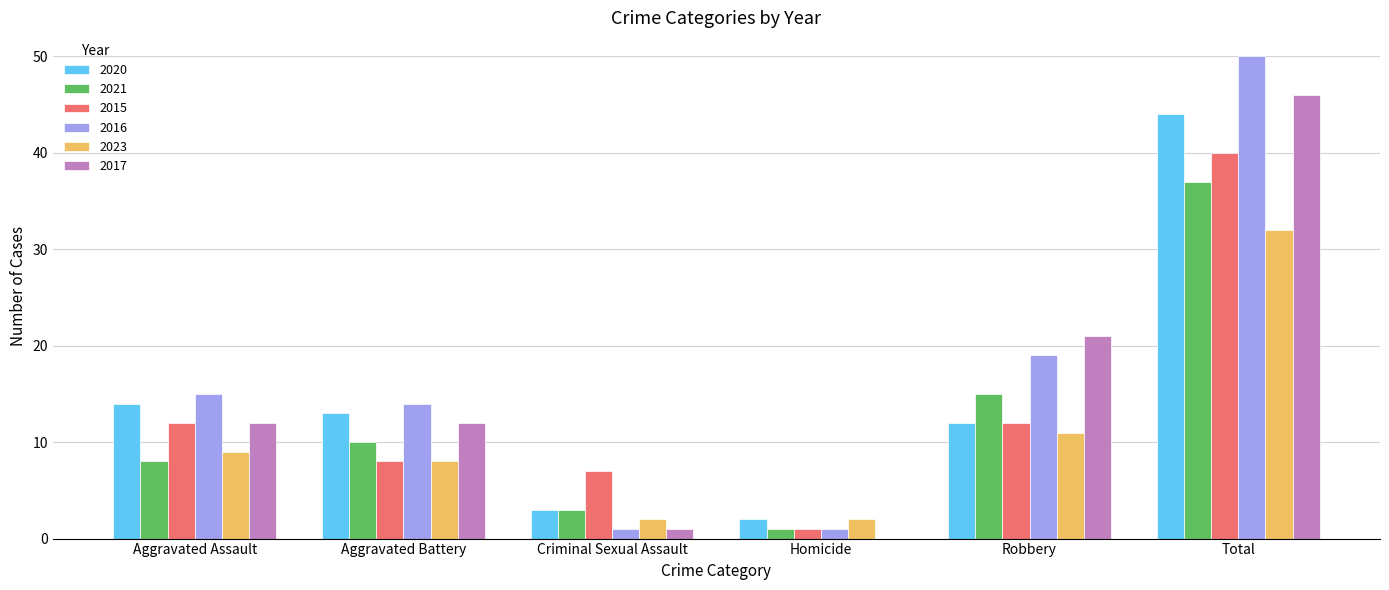

Reading right to left, list all the values displayed in this chart.

2020: 44	12	2	3	13	14
2021: 37	15	1	3	10	8
2015: 40	12	1	7	8	12
2016: 50	19	1	1	14	15
2023: 32	11	2	2	8	9
2017: 46	21	0	1	12	12